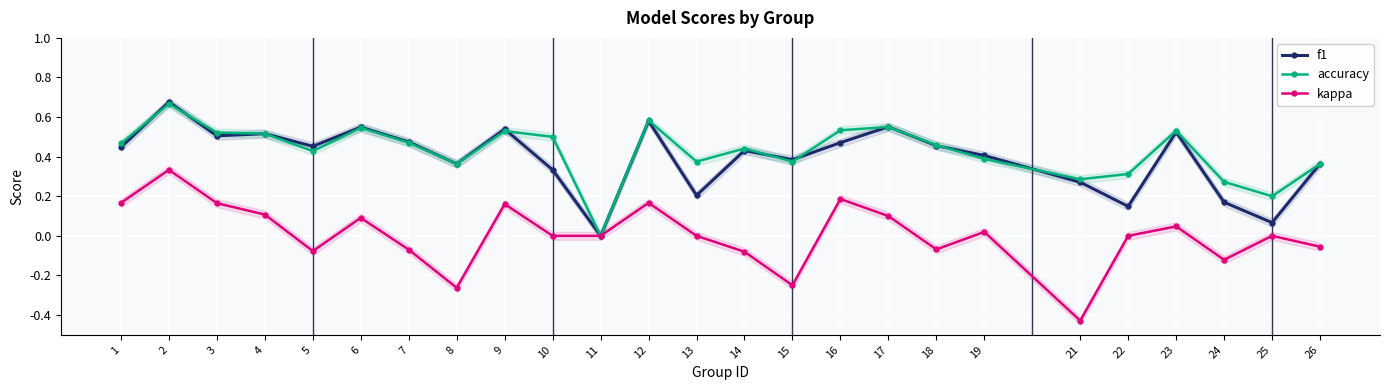

Reading right to left, extract all data points from this chart.

f1: 26=0.4	25=0.1	24=0.2	23=0.5	22=0.1	21=0.3	19=0.4	18=0.5	17=0.6	16=0.5	15=0.4	14=0.4	13=0.2	12=0.6	11=0.0	10=0.3	9=0.5	8=0.4	7=0.5	6=0.5	5=0.5	4=0.5	3=0.5	2=0.7	1=0.4
accuracy: 26=0.4	25=0.2	24=0.3	23=0.5	22=0.3	21=0.3	19=0.4	18=0.5	17=0.6	16=0.5	15=0.4	14=0.4	13=0.4	12=0.6	11=0.0	10=0.5	9=0.5	8=0.4	7=0.5	6=0.5	5=0.4	4=0.5	3=0.5	2=0.7	1=0.5
kappa: 26=-0.1	25=0.0	24=-0.1	23=0.0	22=0.0	21=-0.4	19=0.0	18=-0.1	17=0.1	16=0.2	15=-0.2	14=-0.1	13=0.0	12=0.2	11=0.0	10=0.0	9=0.2	8=-0.3	7=-0.1	6=0.1	5=-0.1	4=0.1	3=0.2	2=0.3	1=0.2